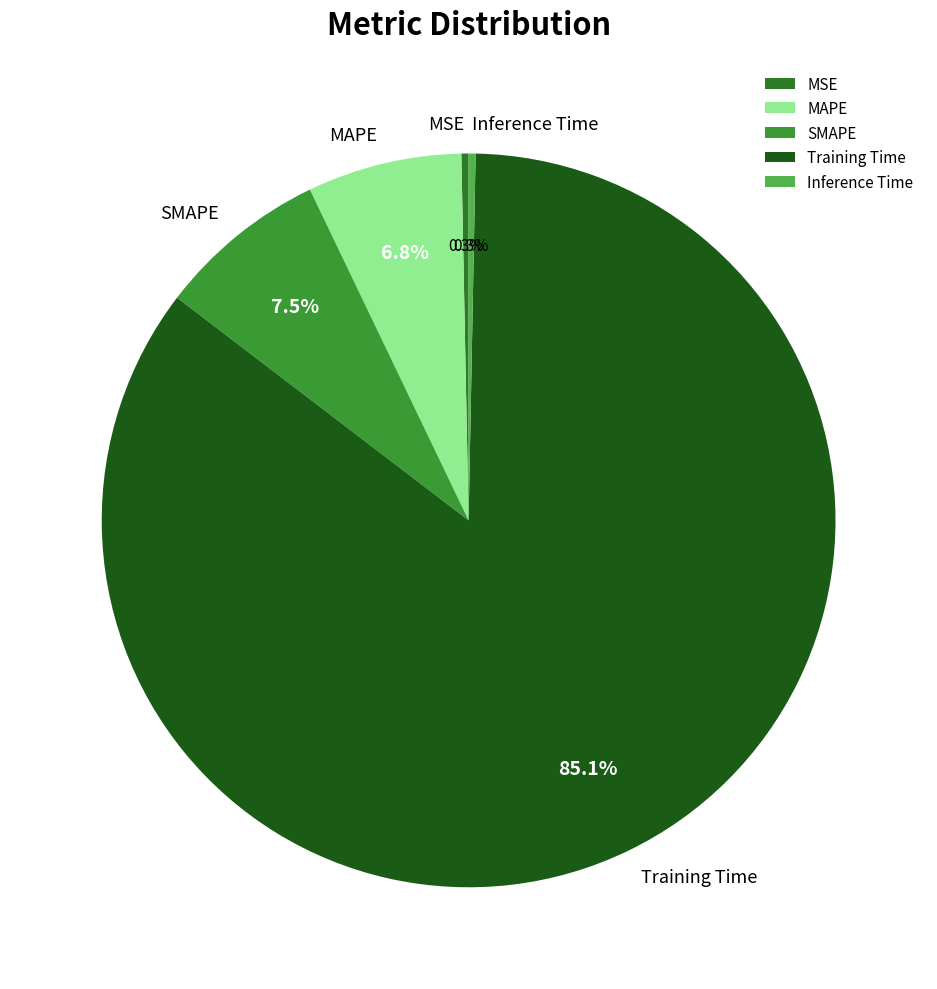

Is it true that Inference Time is 0% of the pie?

True